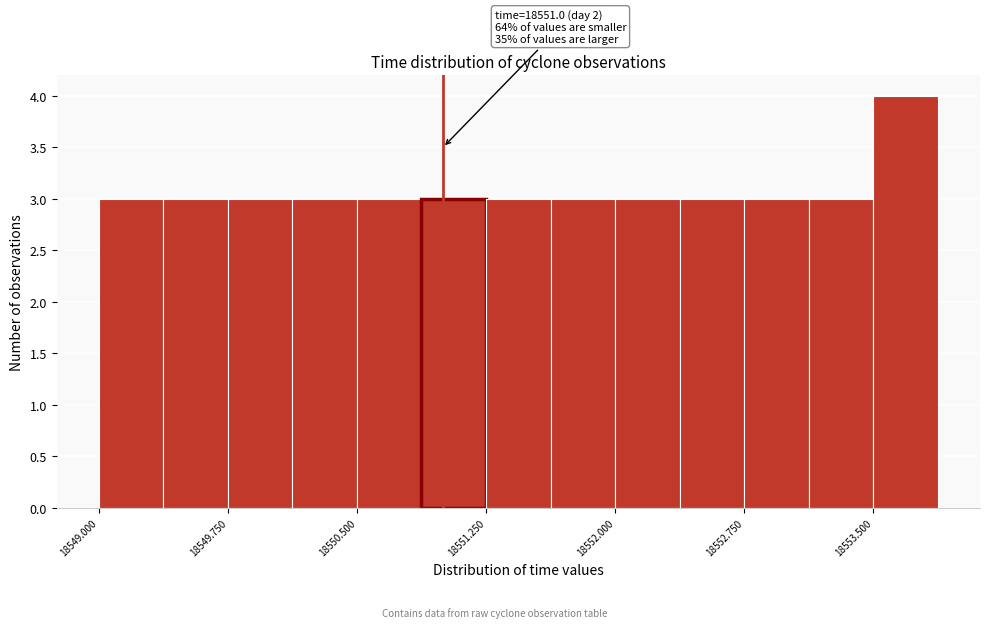

Around what value on the x-axis is the tallest bar? Give the approximate position of its centre, as read against the axis.

18553.7